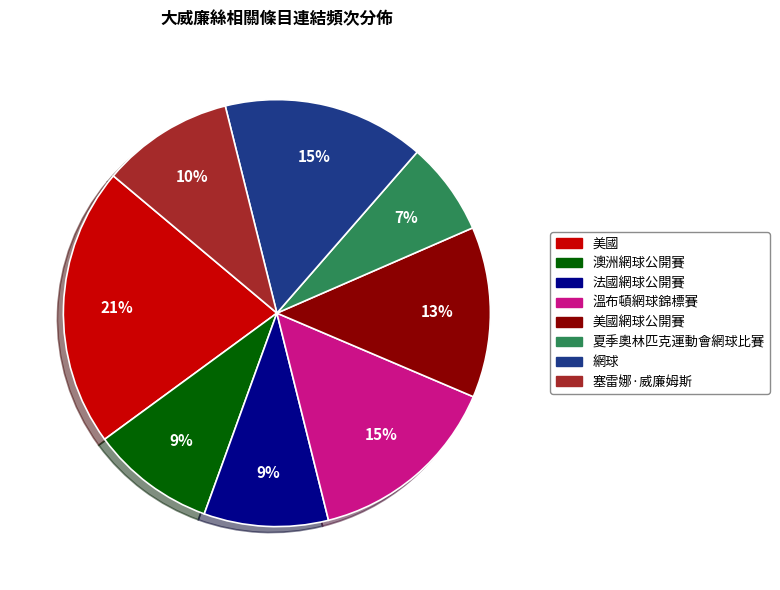

To the nearest percent, what portion does 法國網球公開賽 represent?

9%